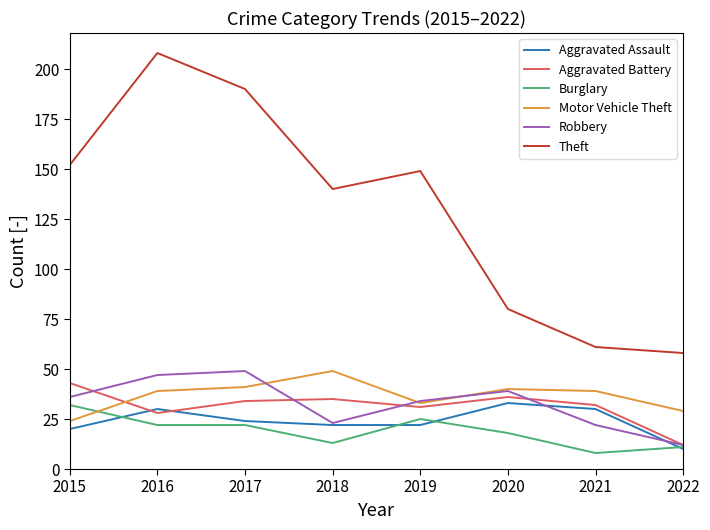

What is the maximum value for Aggravated Battery?

43